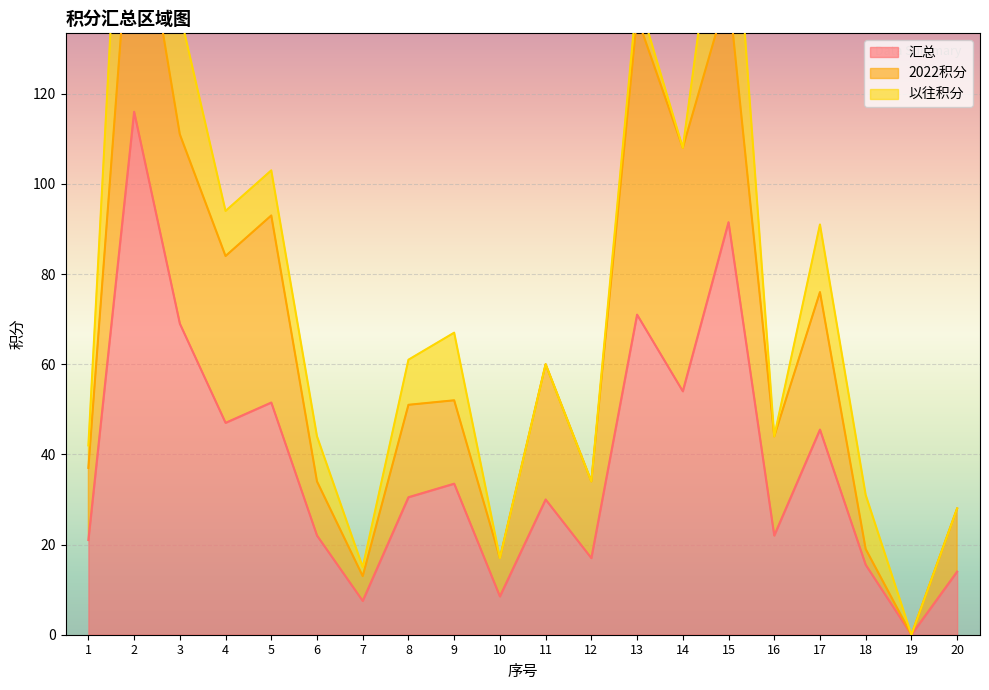

How many lines are shown in the chart?

3